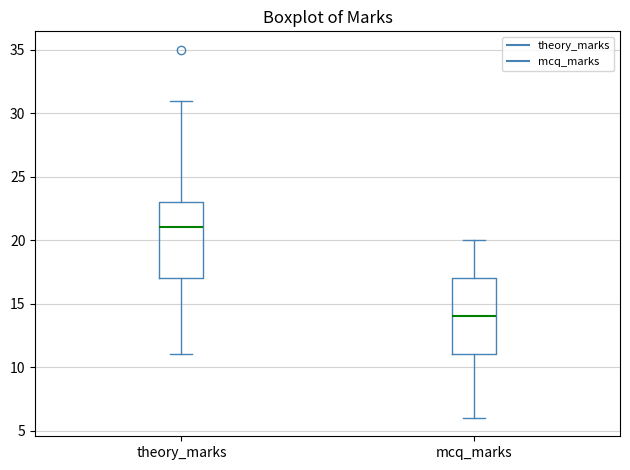

Reading left to right, transcribe this box plot: for each box, give where its median line is, the range the box spans, and where its two whiskers end, as read against the y-axis. The values are not printed on the chart, so give them approximately, as read against the axis.

theory_marks: median 21, box 17 to 23, whiskers 11 to 31
mcq_marks: median 14, box 11 to 17, whiskers 6 to 20